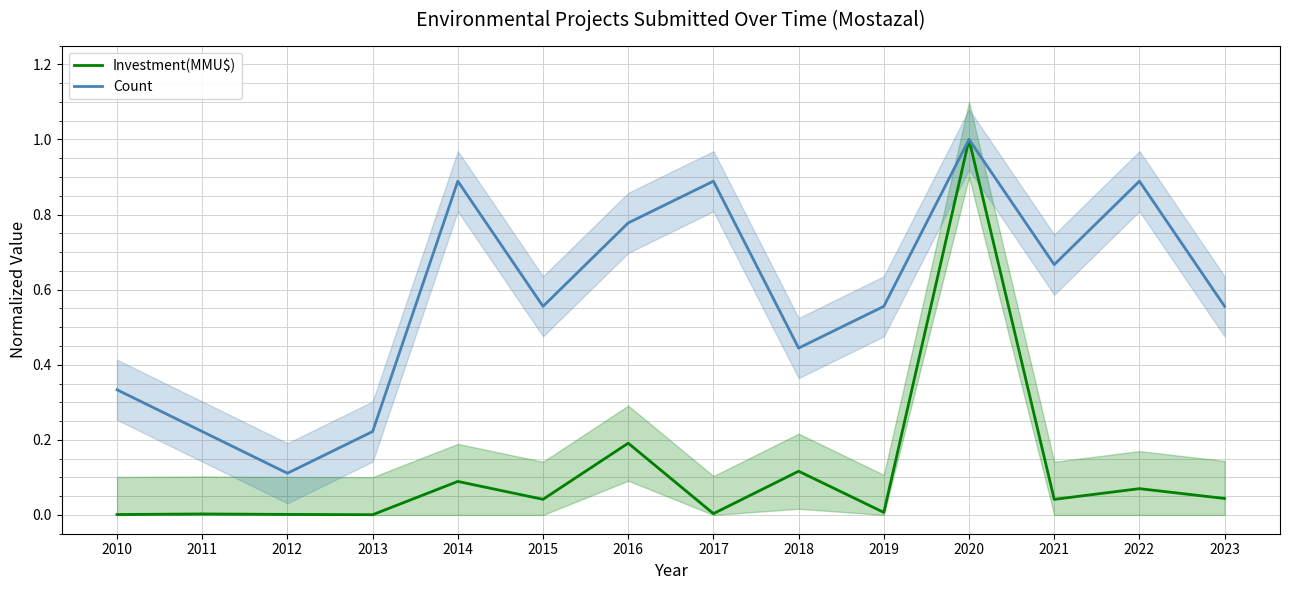

Is the value of Count at 2022 greater than the value of Investment(MMU$) at 2010?

Yes